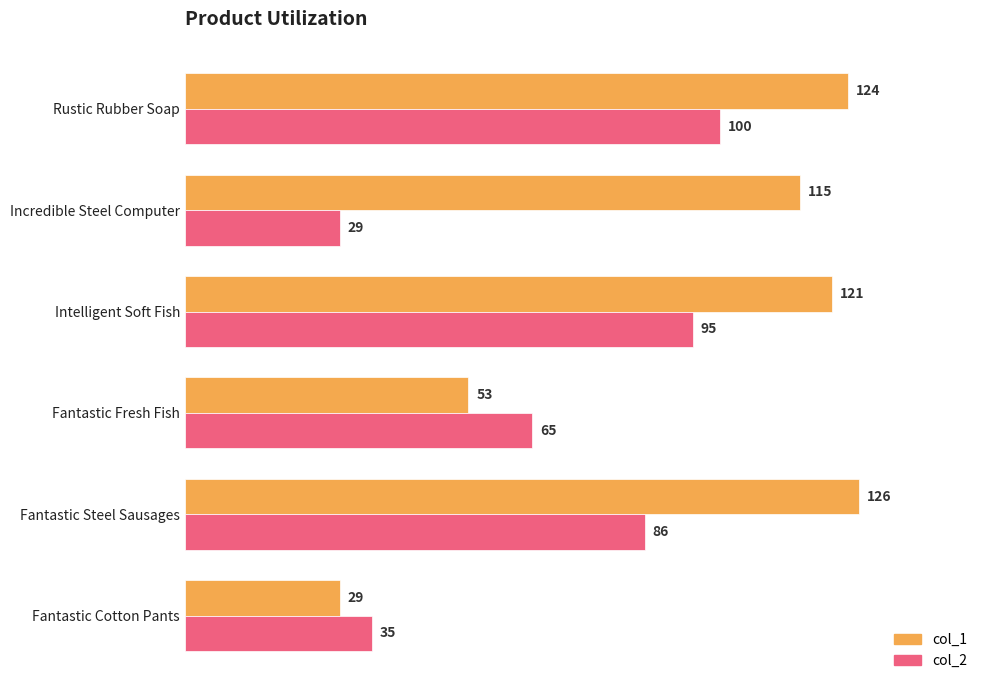

Is it true that col_1 equals 53 at Fantastic Fresh Fish?

True